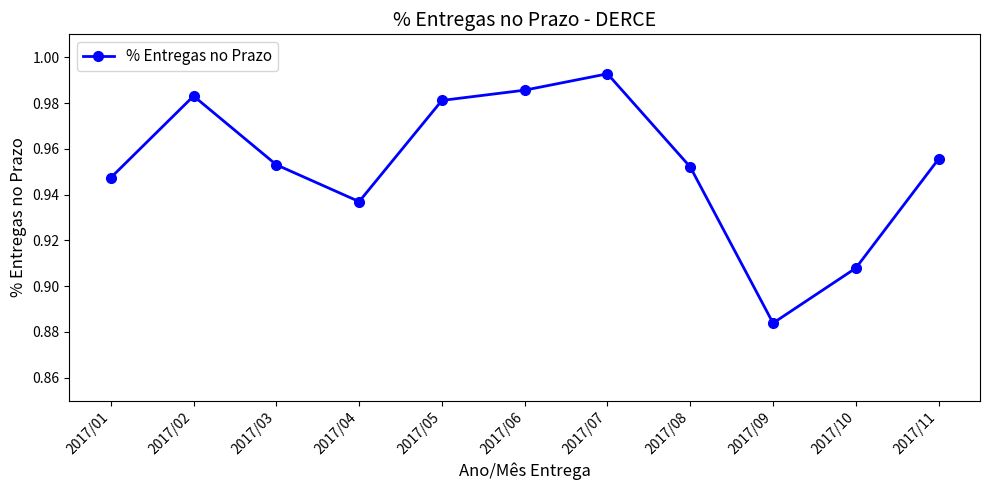

True or false: the data shows 1.4 at 2017/01.

False